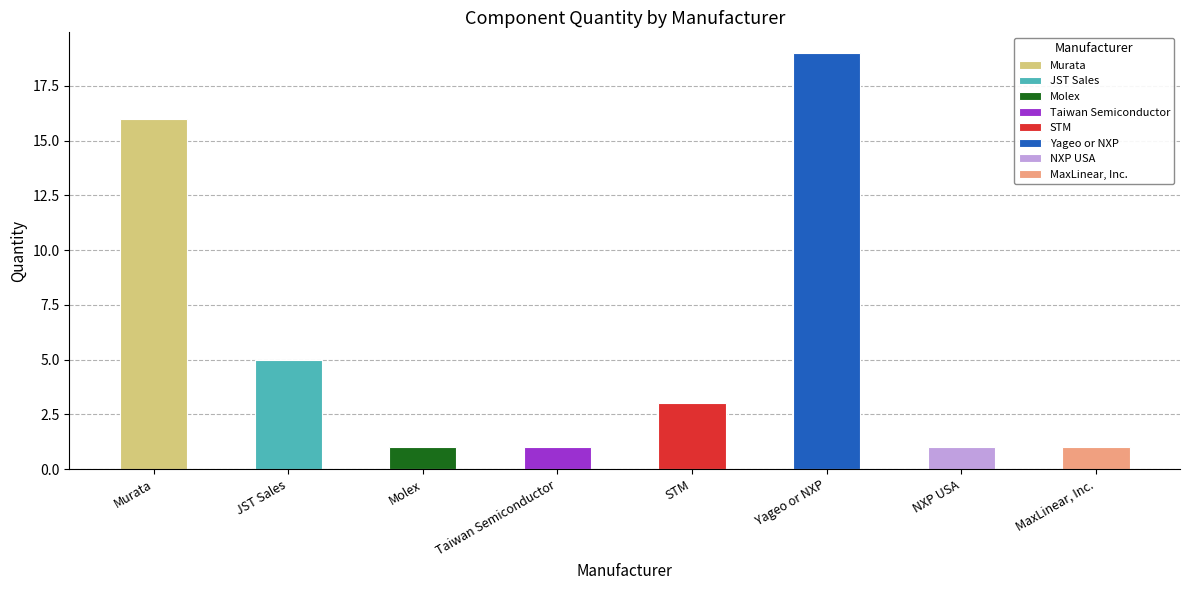

What is the label of the 3rd bar from the left?

Molex